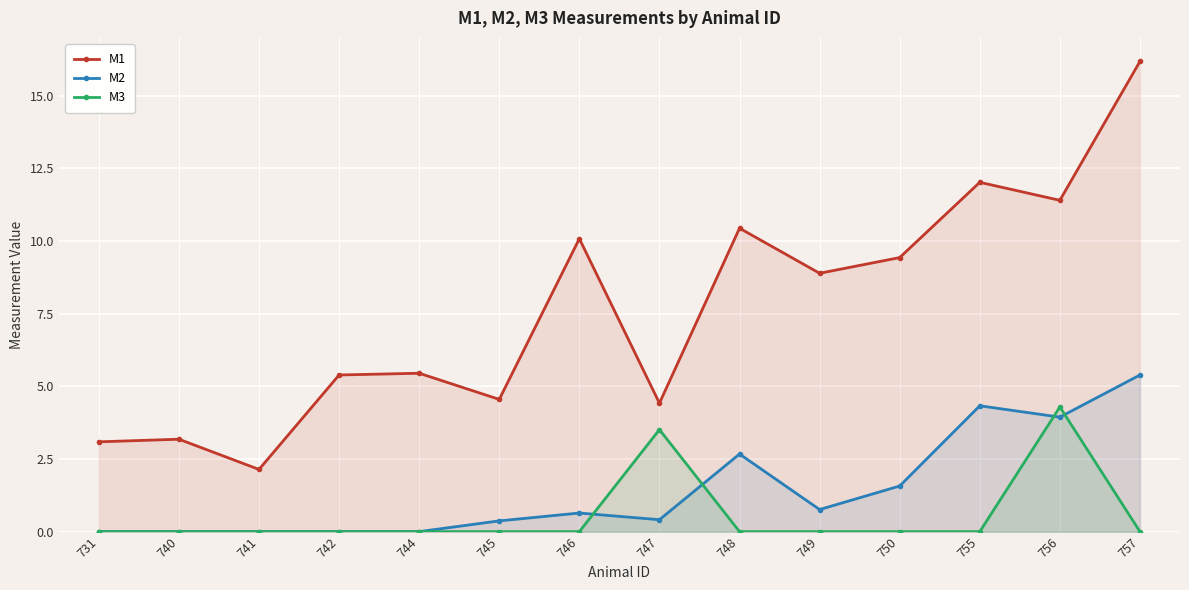

Is the value of M2 at 731 greater than the value of M1 at 748?

No